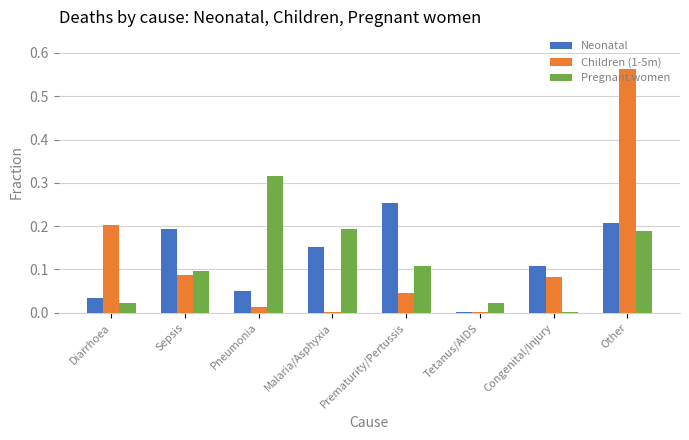

Which category has the highest value in the Pregnant women series?

Pneumonia